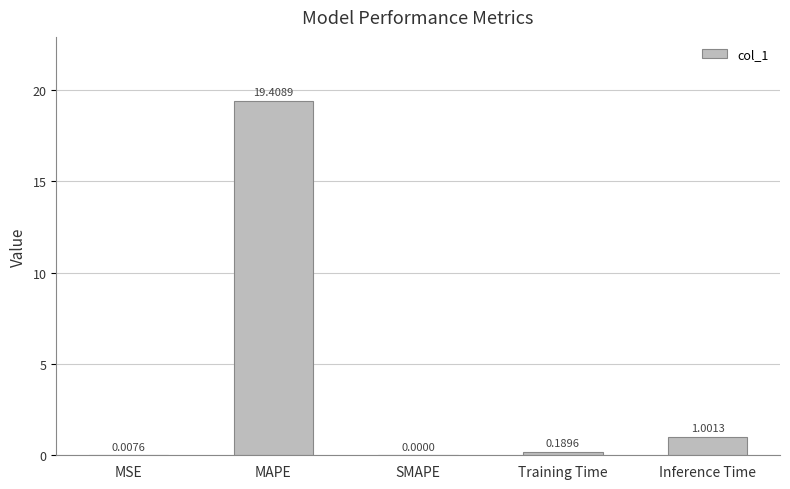

Where is the data nearest to the value 9?

Inference Time